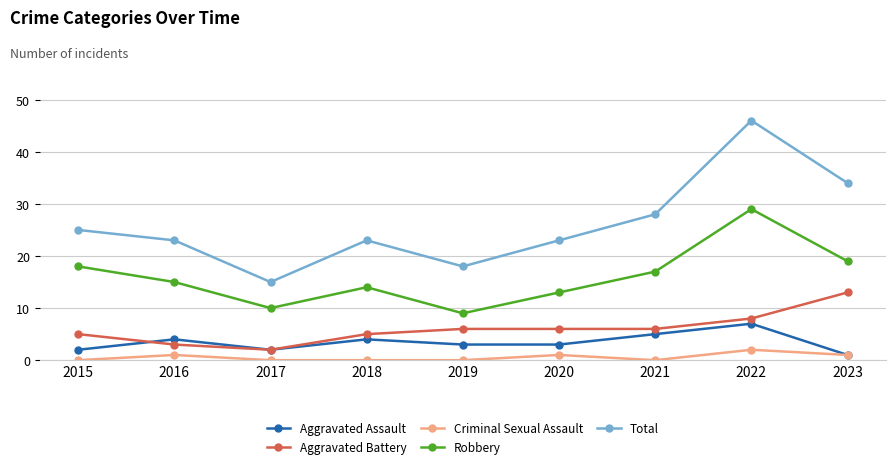

What is the lowest value of the Total series?

15